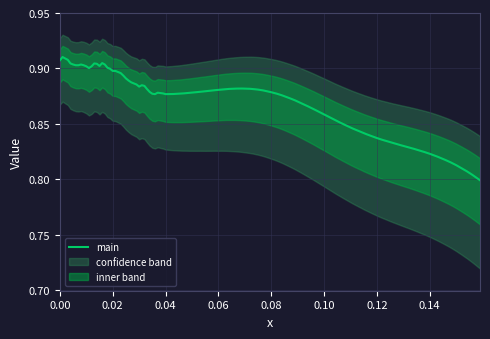

Does the chart have visible grid lines?

Yes